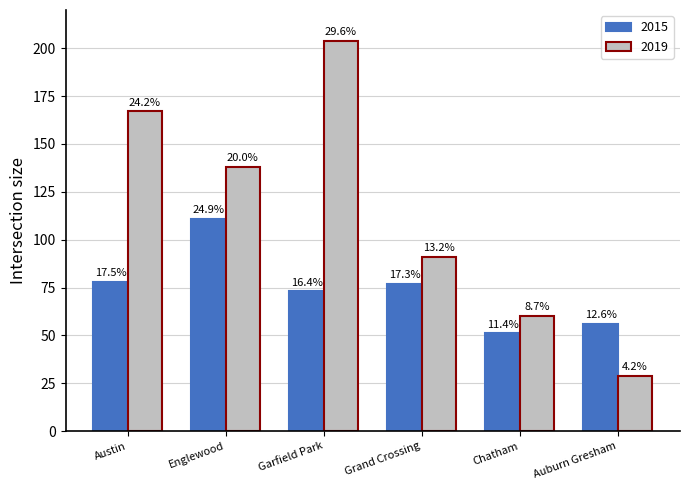

How many groups of bars are there?

6